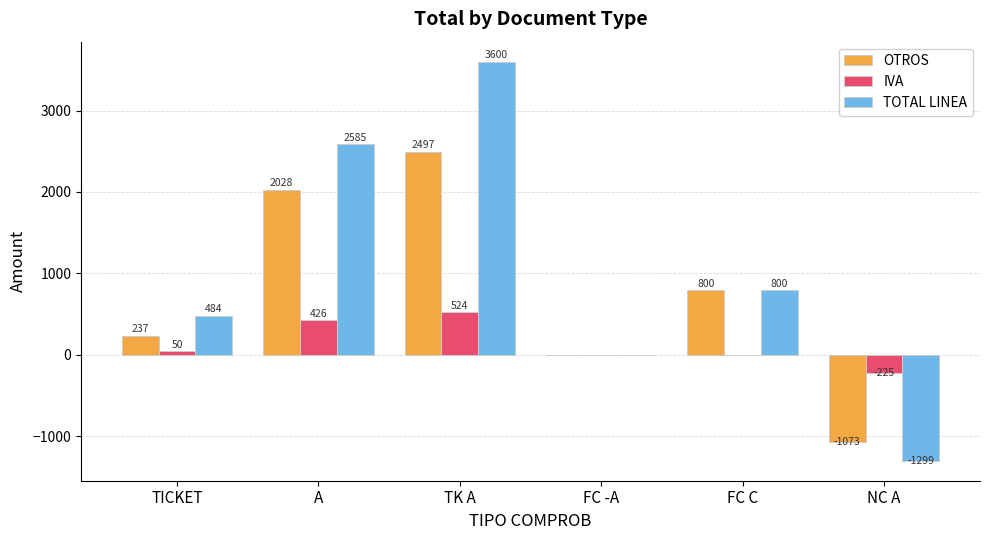

How many data points in IVA are above 49?

3